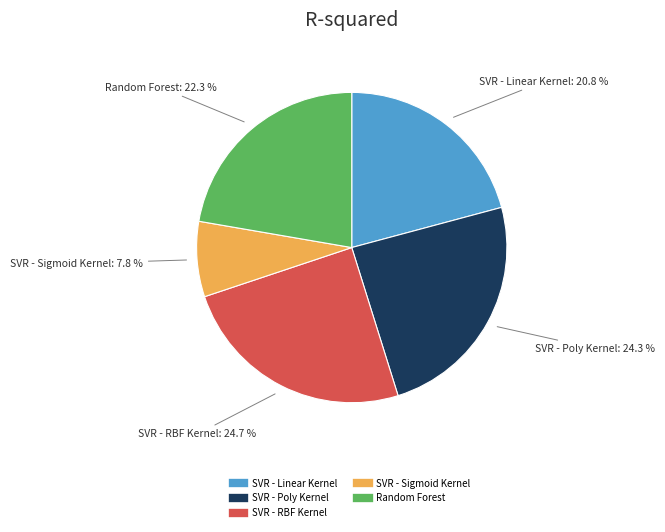

Is the sum of SVR - Linear Kernel and SVR - Poly Kernel greater than half?

No